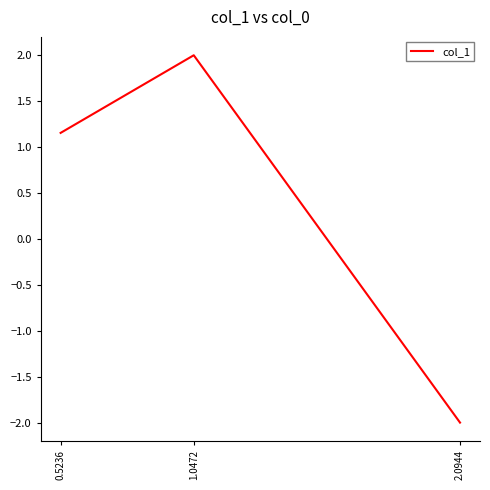

What position from the right is 0.5236?

3